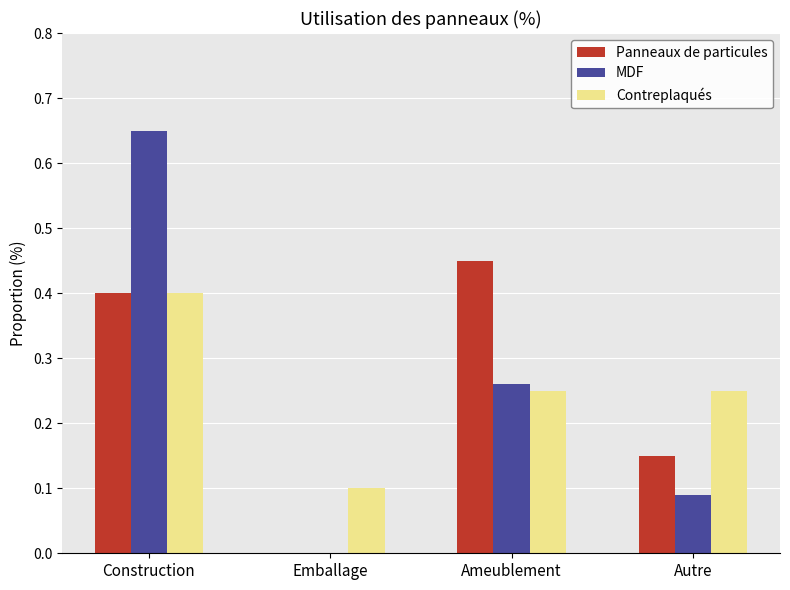

Is the value of MDF at Emballage greater than the value of Panneaux de particules at Construction?

No